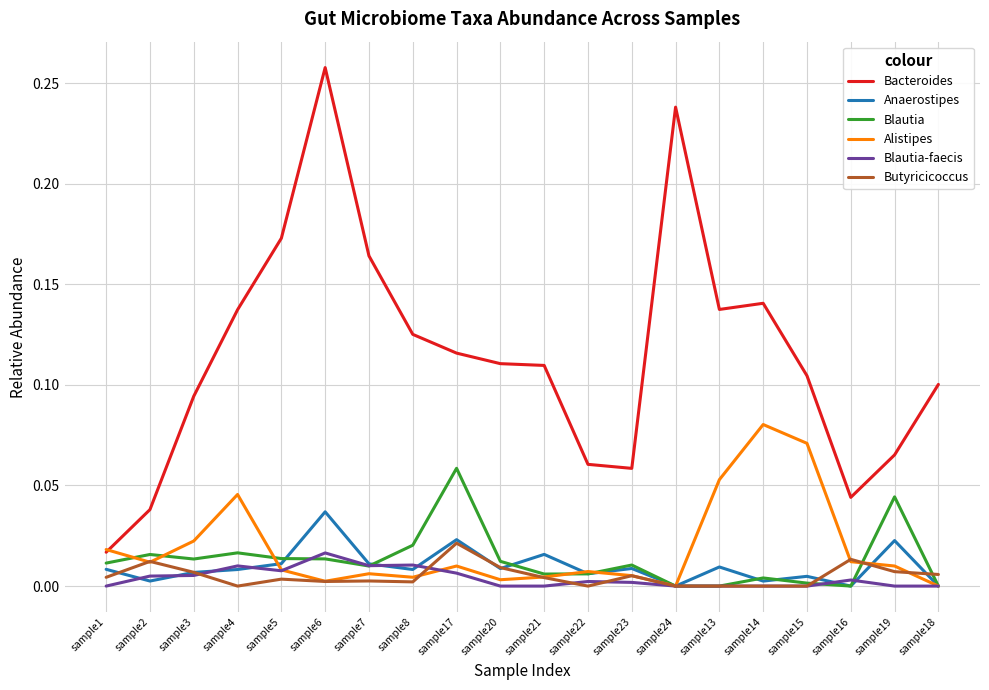

At which category is the sum across all series the highest?

sample6